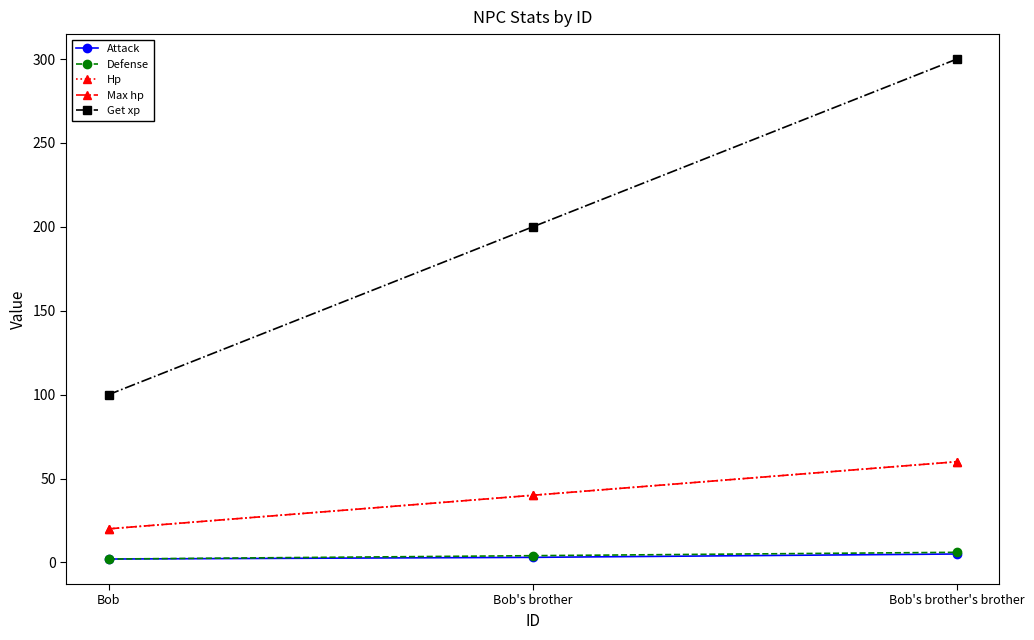

The Hp series shows 20 at Bob. True or false?

True